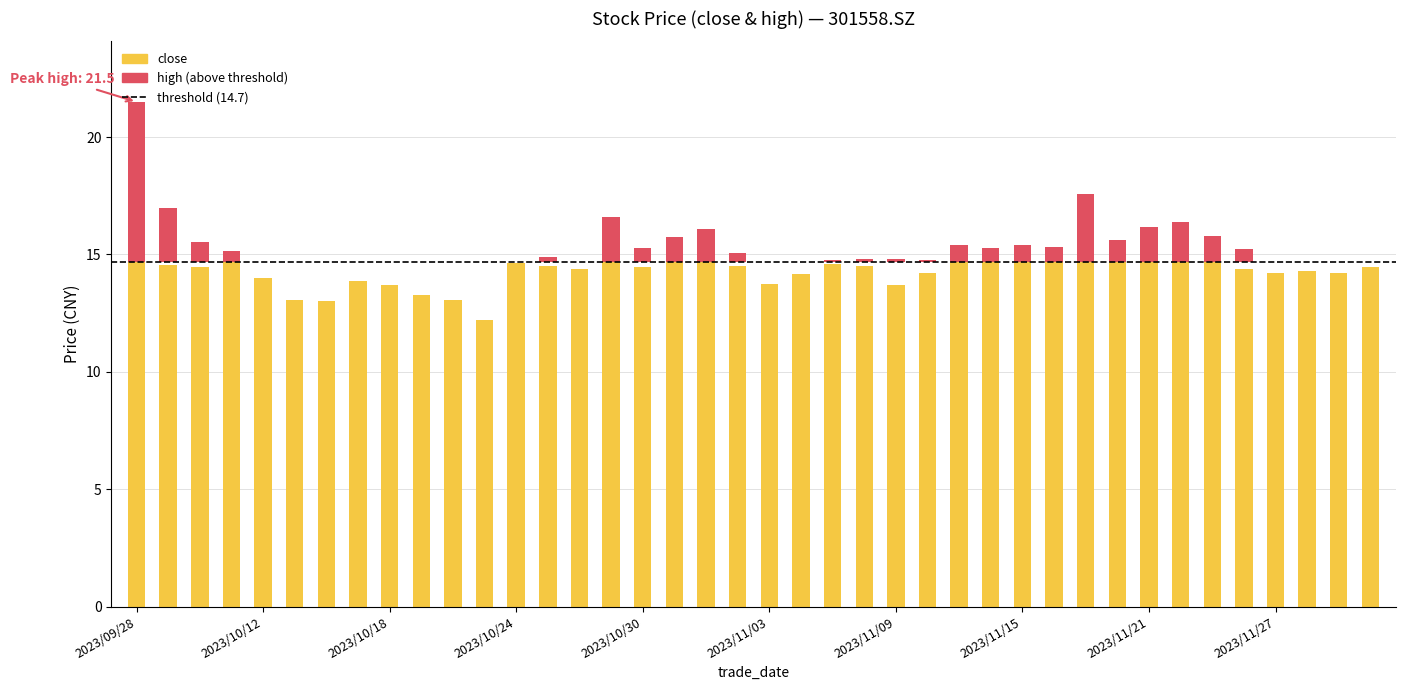

What is the change in value from 2023/10/10 to 2023/11/03?

-0.7